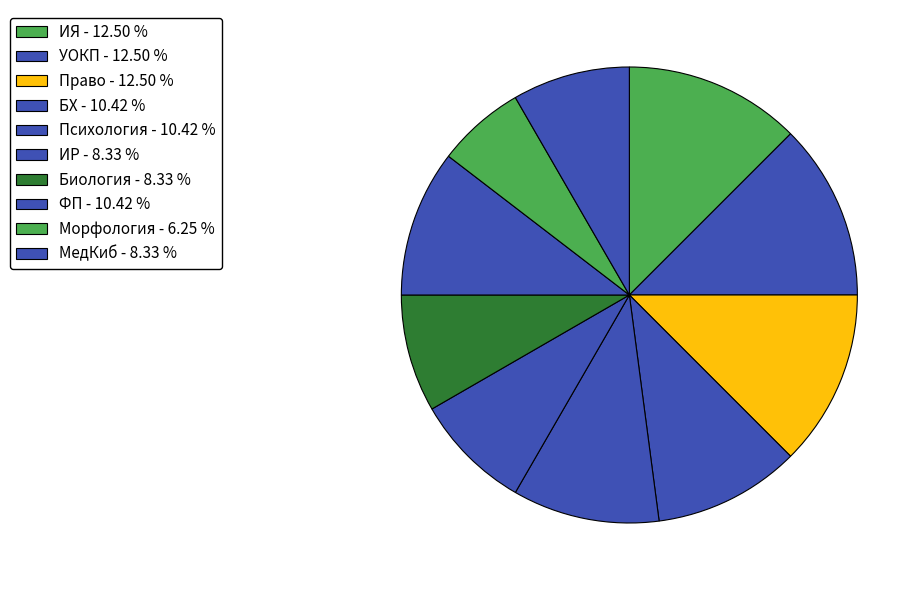

Count the number of slices in the pie.

10